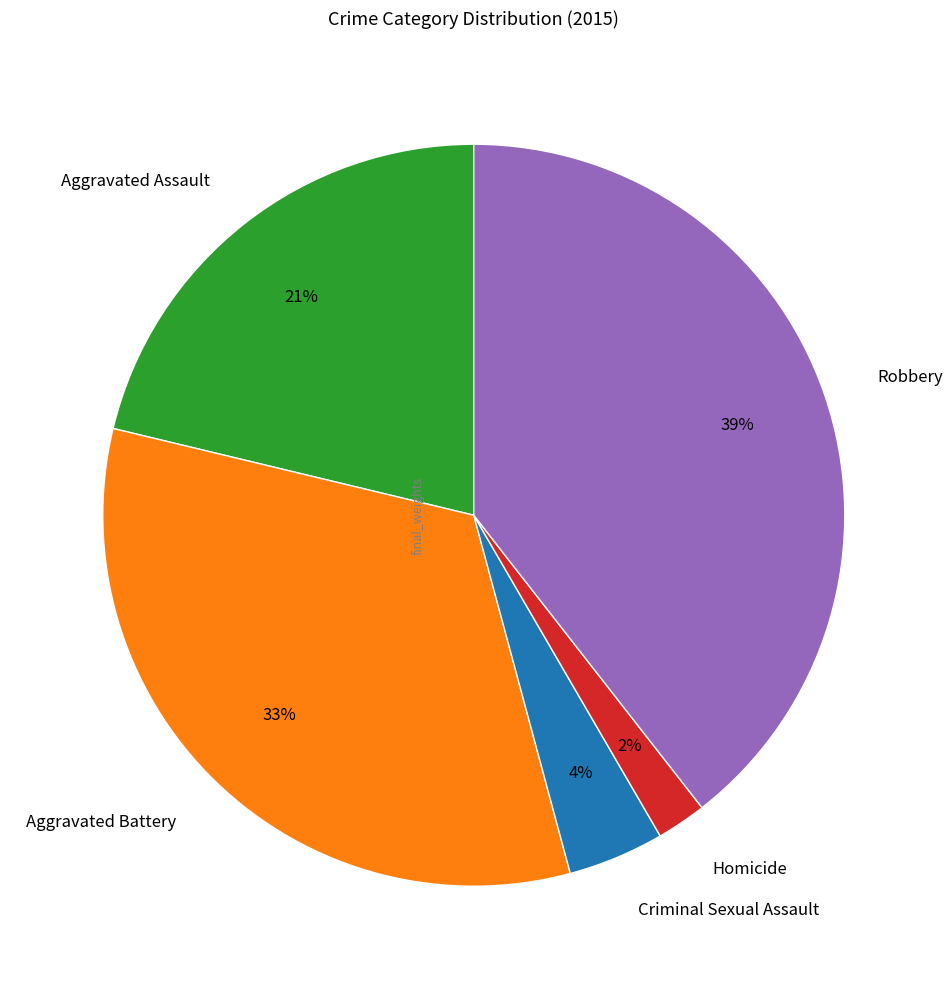

Do Homicide and Aggravated Assault together represent more than half of the pie?

No